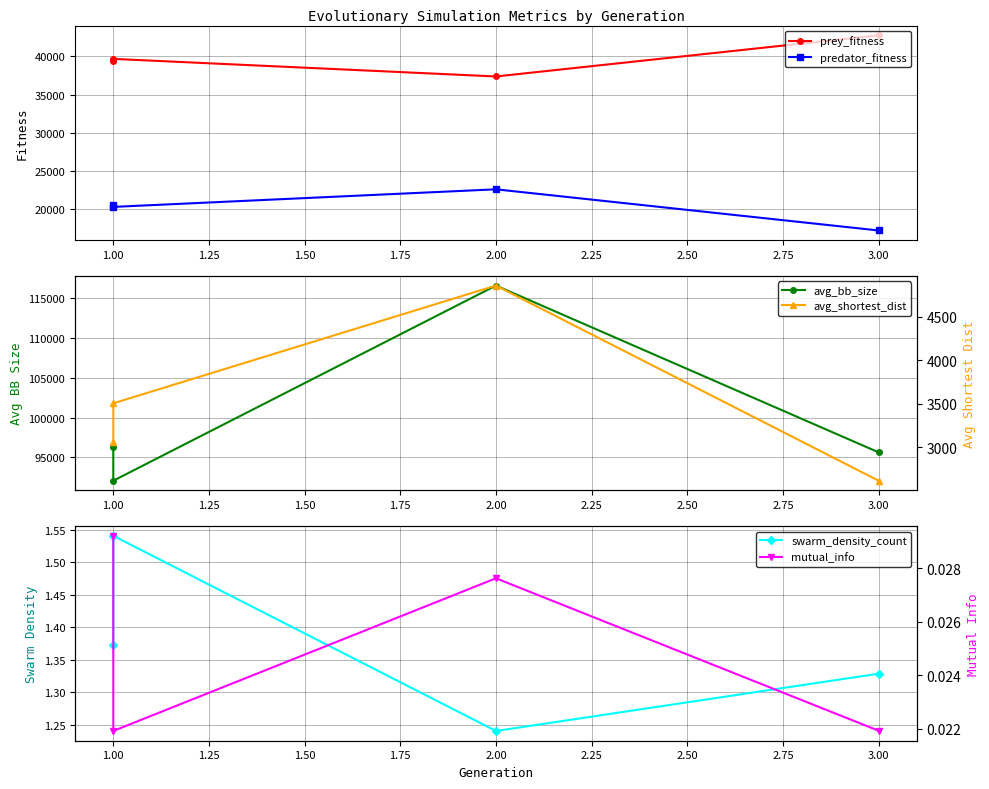

Between 1.00 and 2.00, which is larger?

1.00